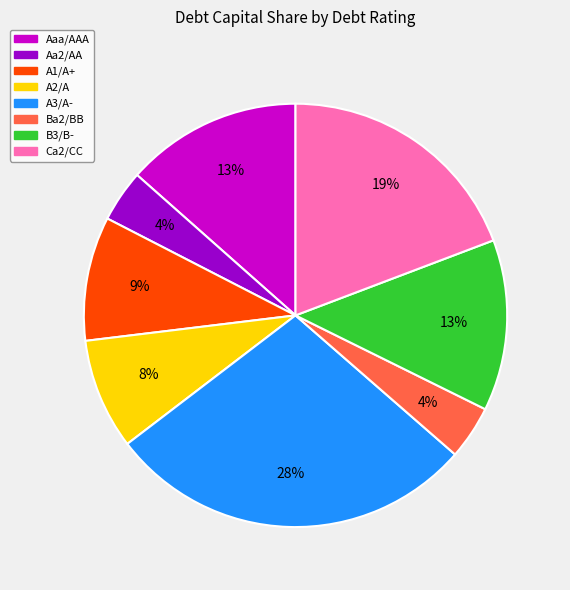

What is the largest slice in the pie chart?

A3/A-